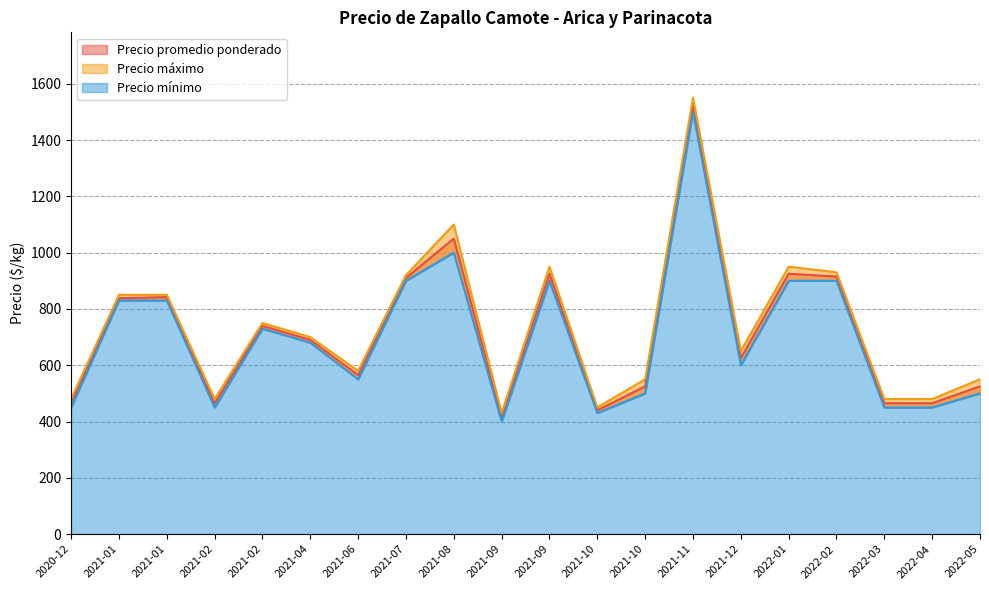

True or false: Precio máximo has a value of 281 at 2021-06.

False